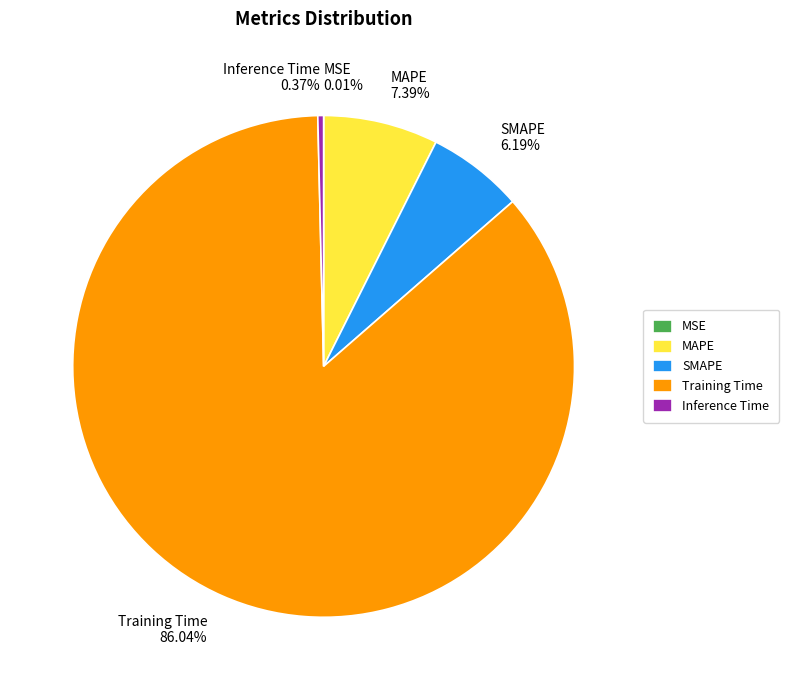

To the nearest percent, what is the difference between the largest and smallest slice percentages?

86%